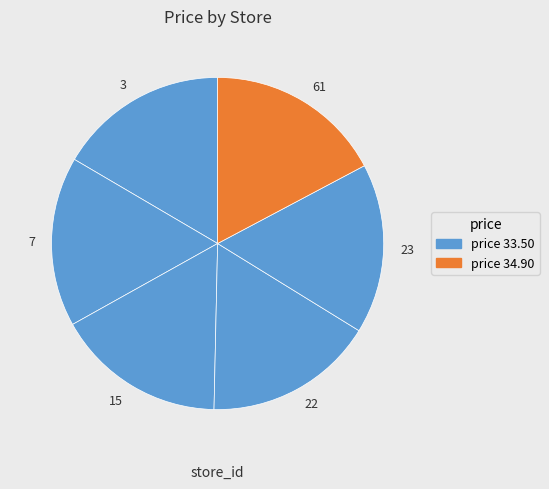

Is it true that 15 is 17% of the pie?

True